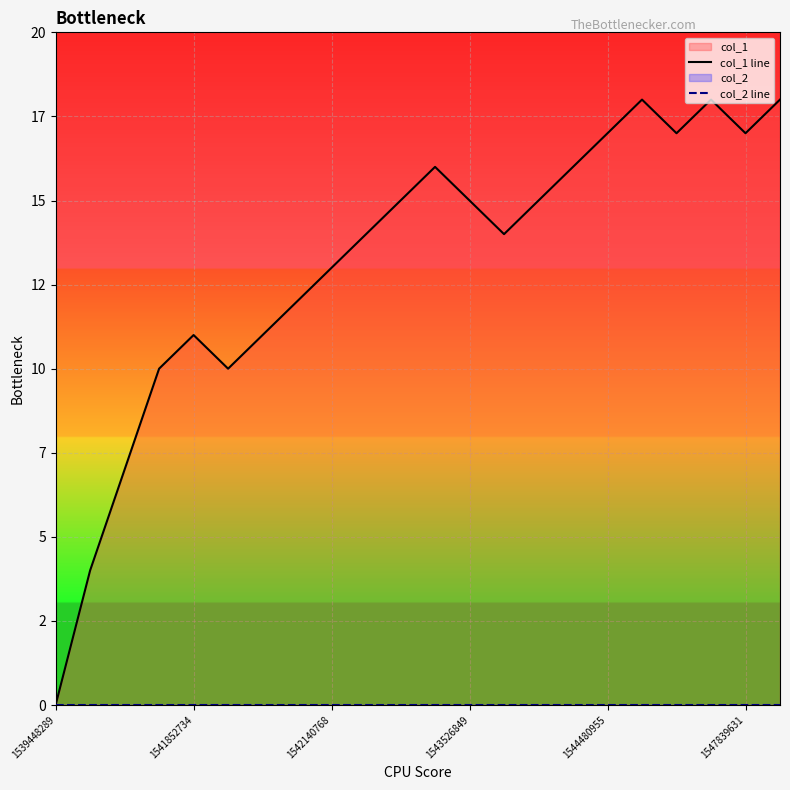

At which category is the sum across all series the highest?

17